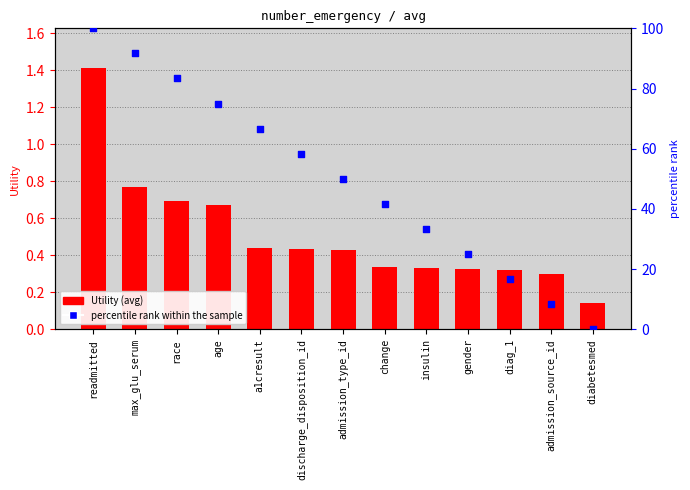

What is the total value across all series at a1cresult?

67.1